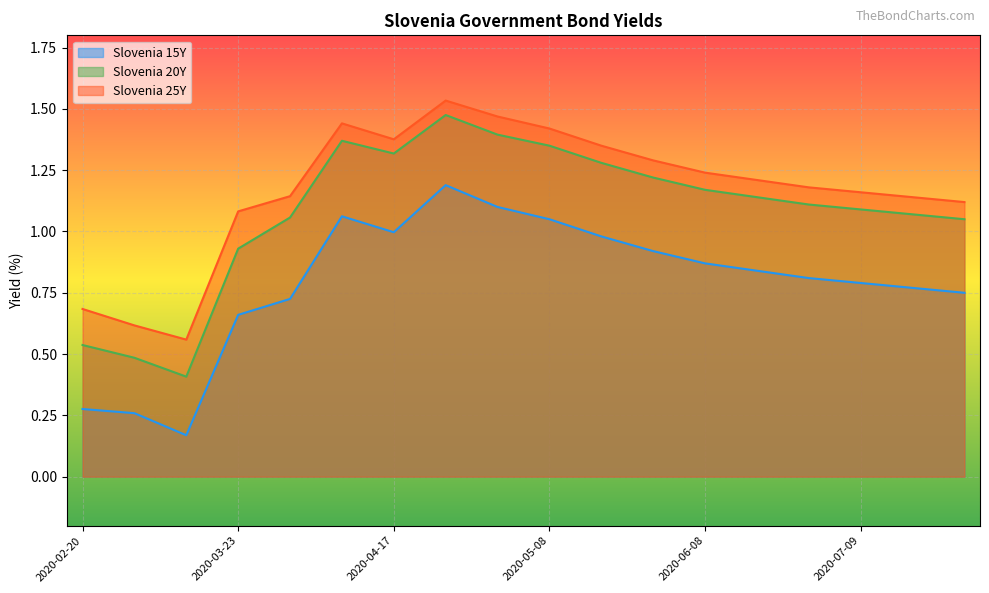

True or false: Slovenia 15Y has a value of 1.7 at 2020-04-09.

False